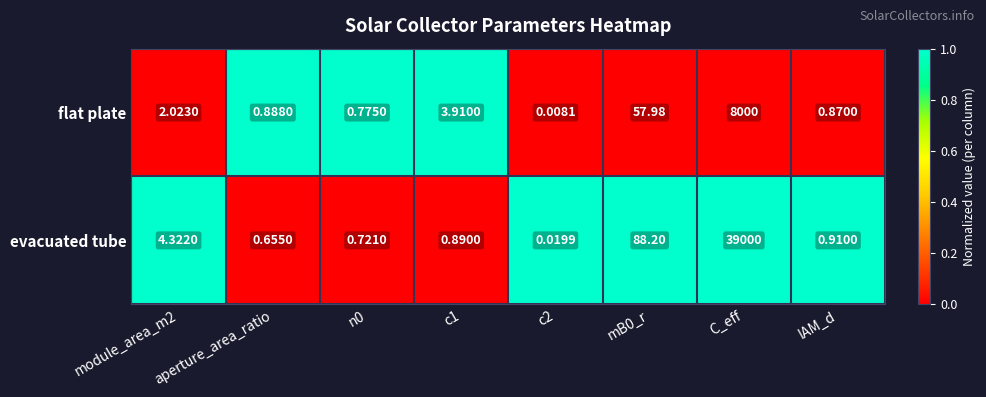

List the series in order of their peak value, highest first.

evacuated tube, flat plate